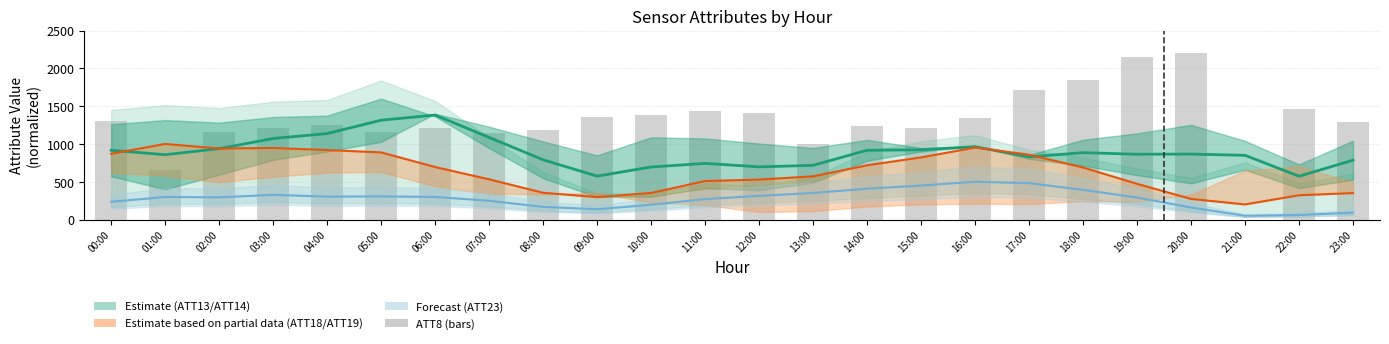

Is it true that the value at 22:00 is 573.7?

False